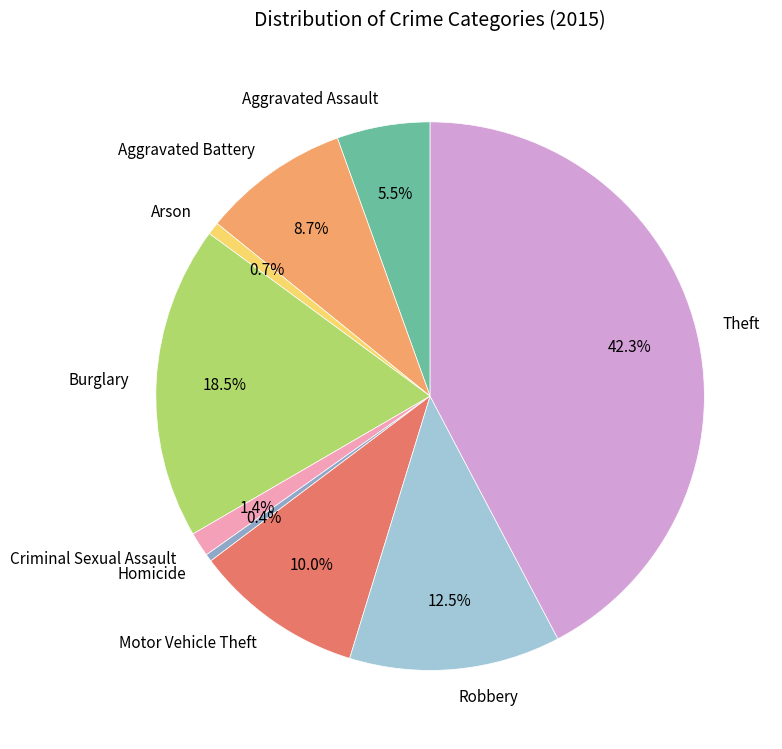

What portion of the pie excludes Motor Vehicle Theft?

90.0%